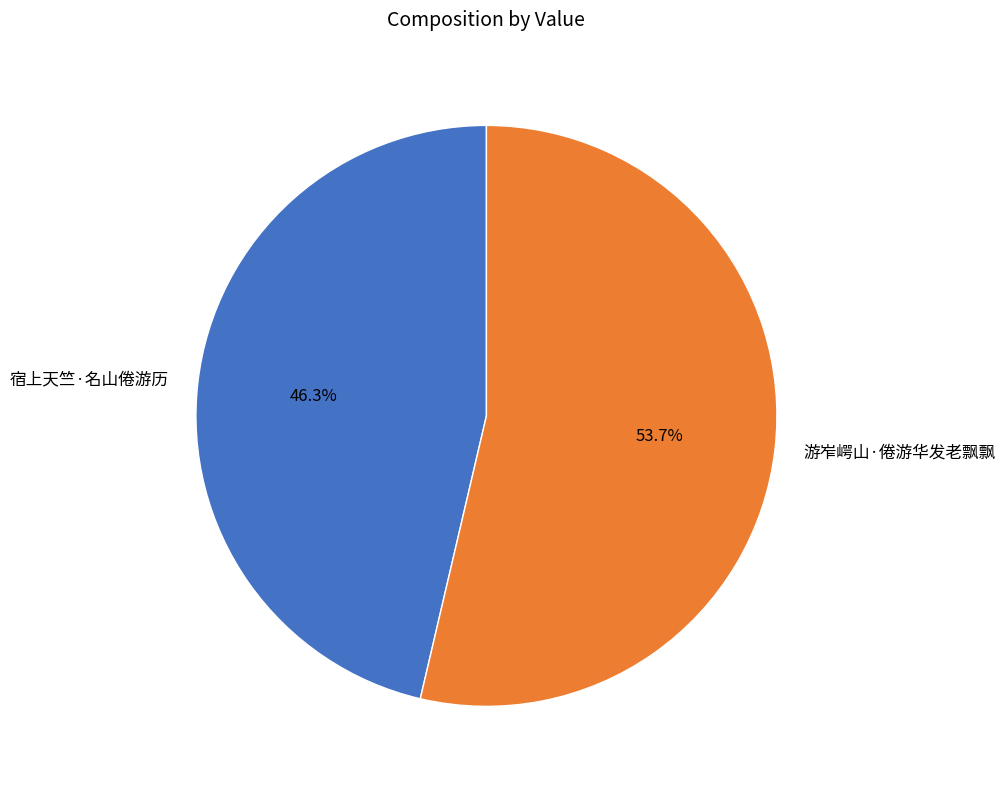

How many segments does this pie chart have?

2